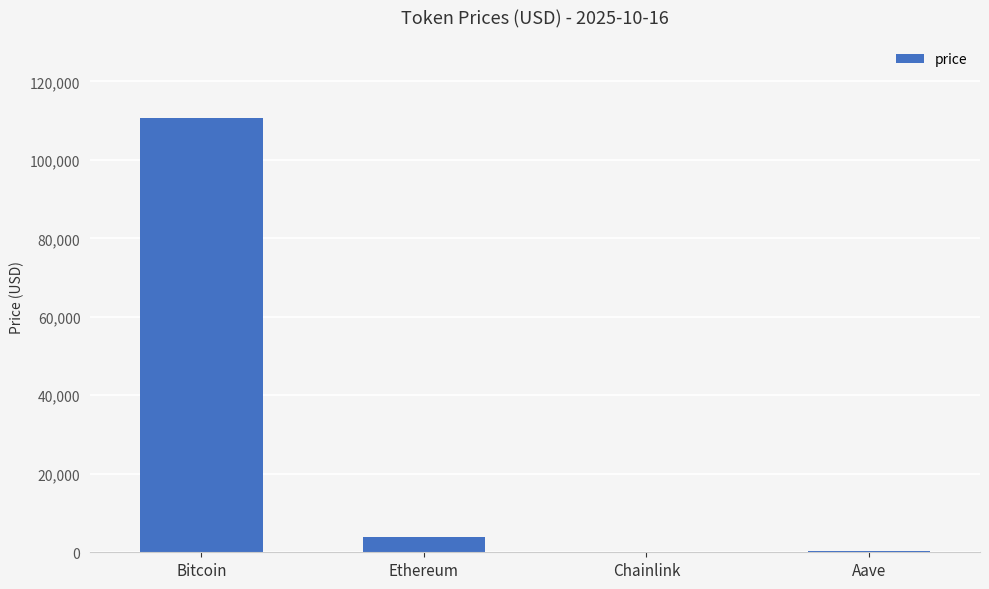

Where is the data nearest to the value 55333?

Ethereum